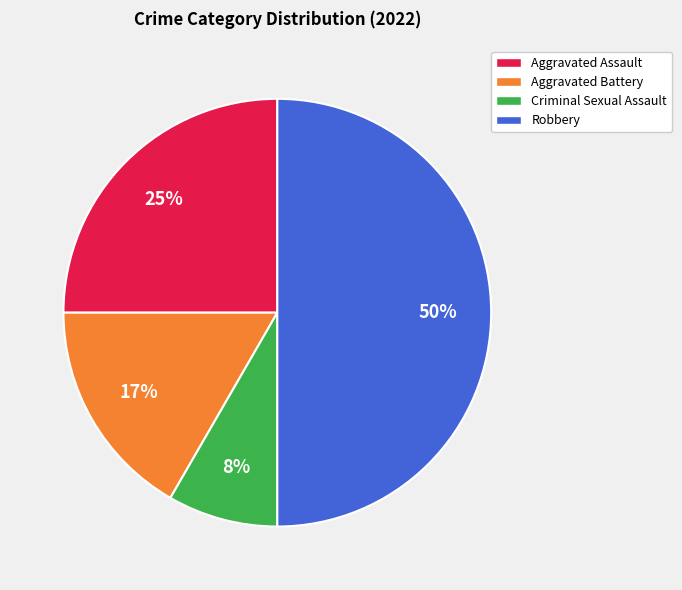

How many segments does this pie chart have?

4